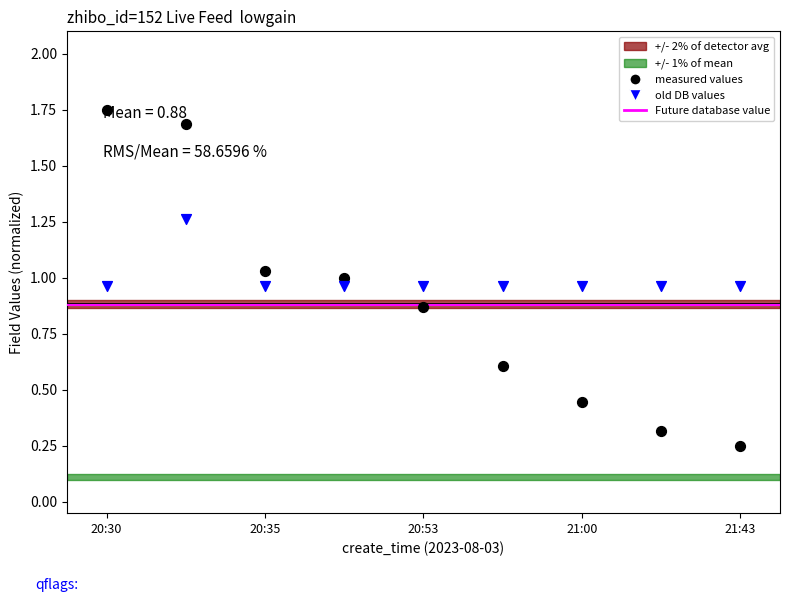

At how many categories does at least one series exceed 1?

3